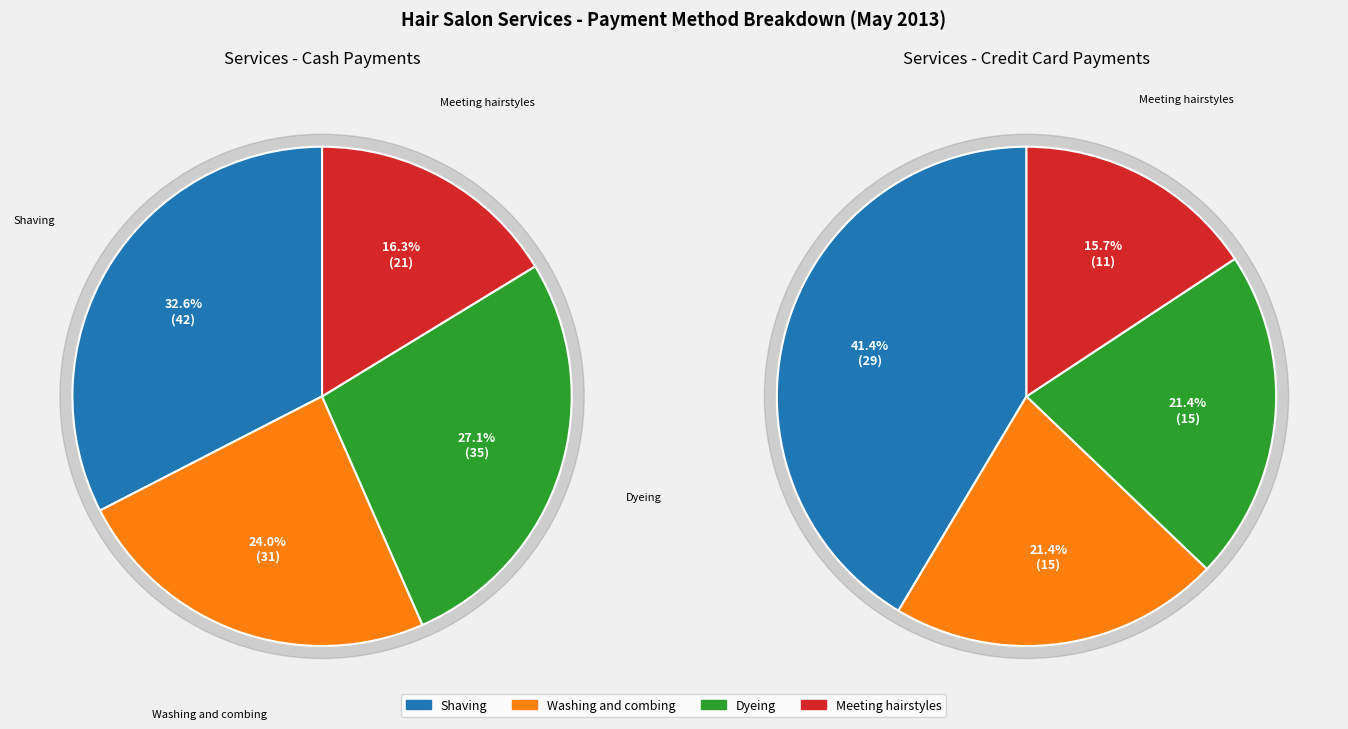

What is the spread (max minus min) of values at How many times by cash?

21